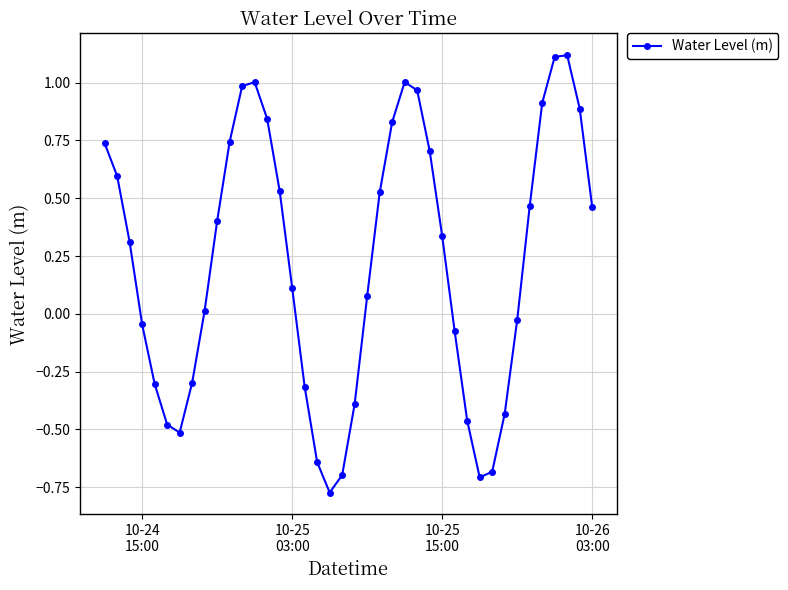

What is the difference between the second highest and second lowest values?

1.8